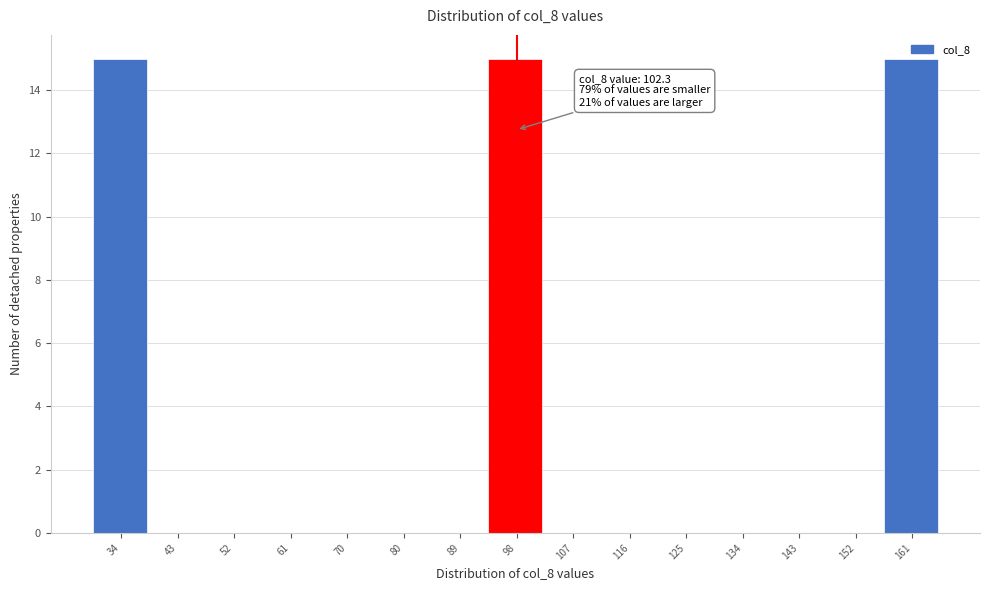

What is the sum of the values at 98 and 116?

15